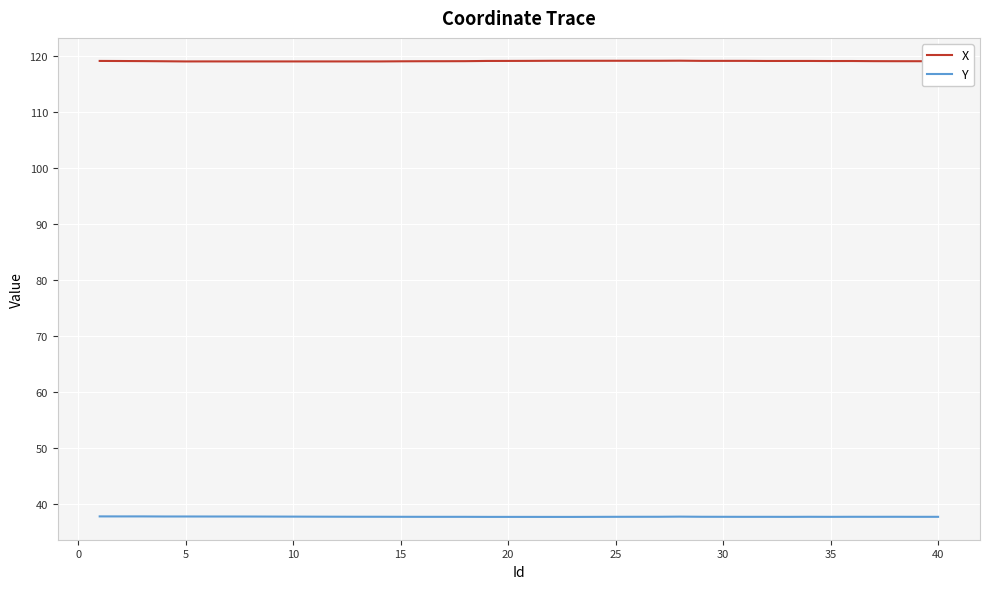

Which series has the largest total across all categories?

X